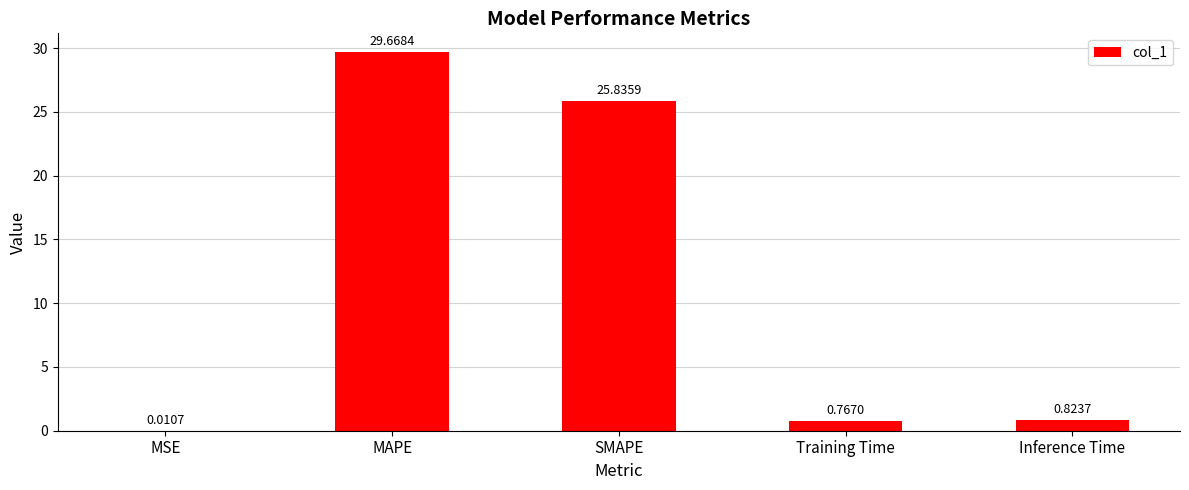

Which has a higher value, Training Time or SMAPE?

SMAPE